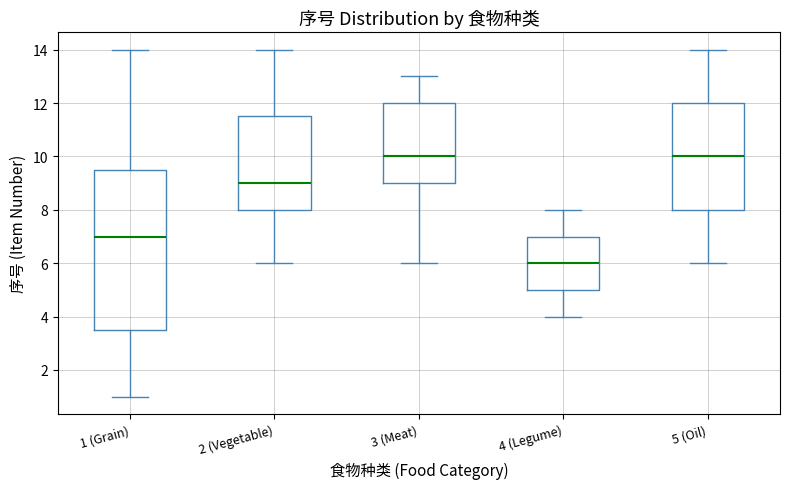

Which box's median line is the lowest?

4 (Legume)